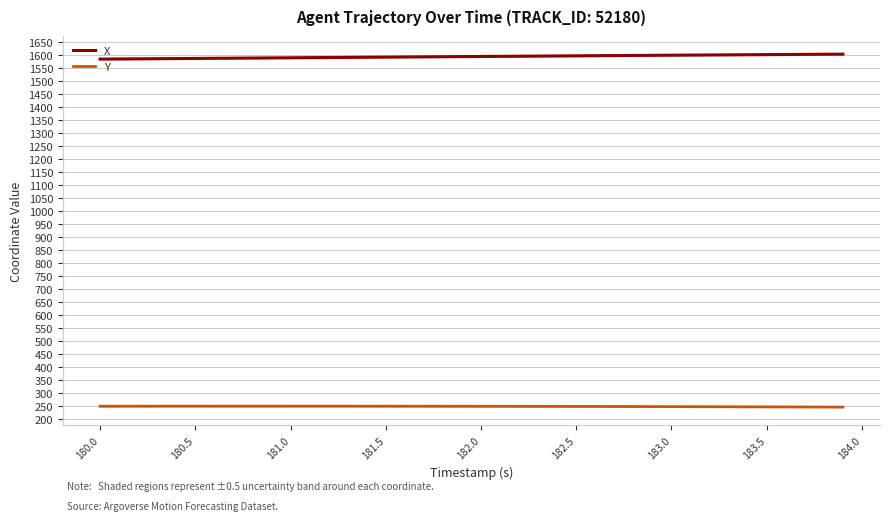

True or false: Y and X intersect in this chart.

False